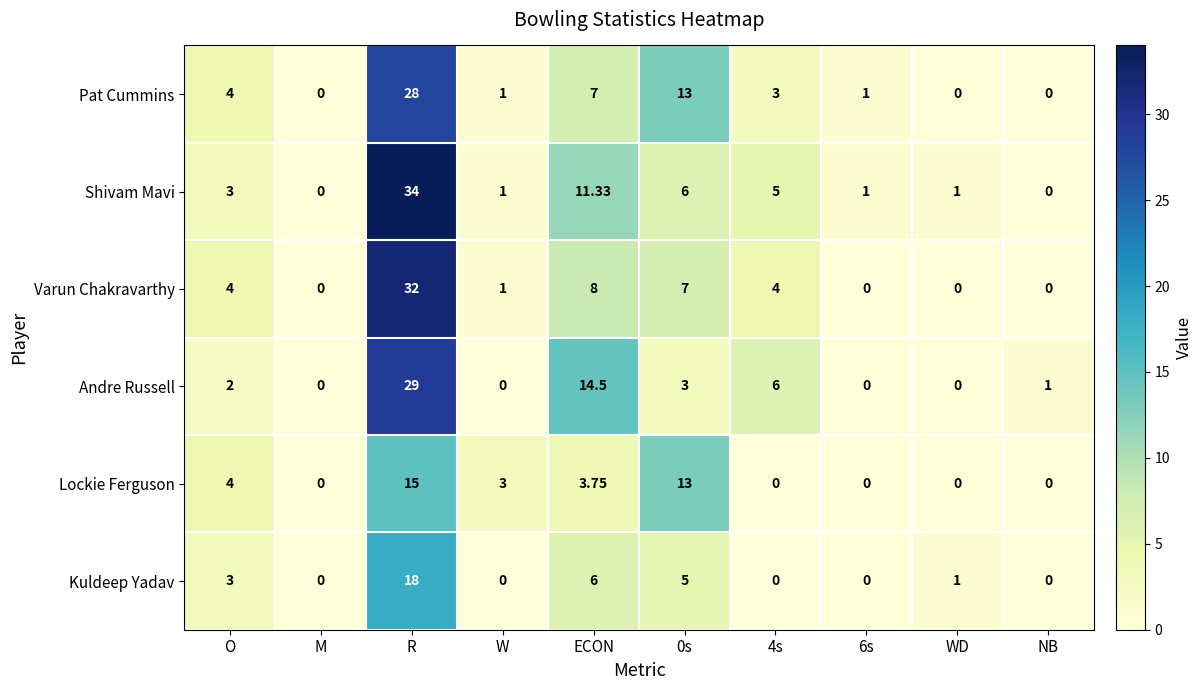

At how many categories does at least one series exceed 30?

1